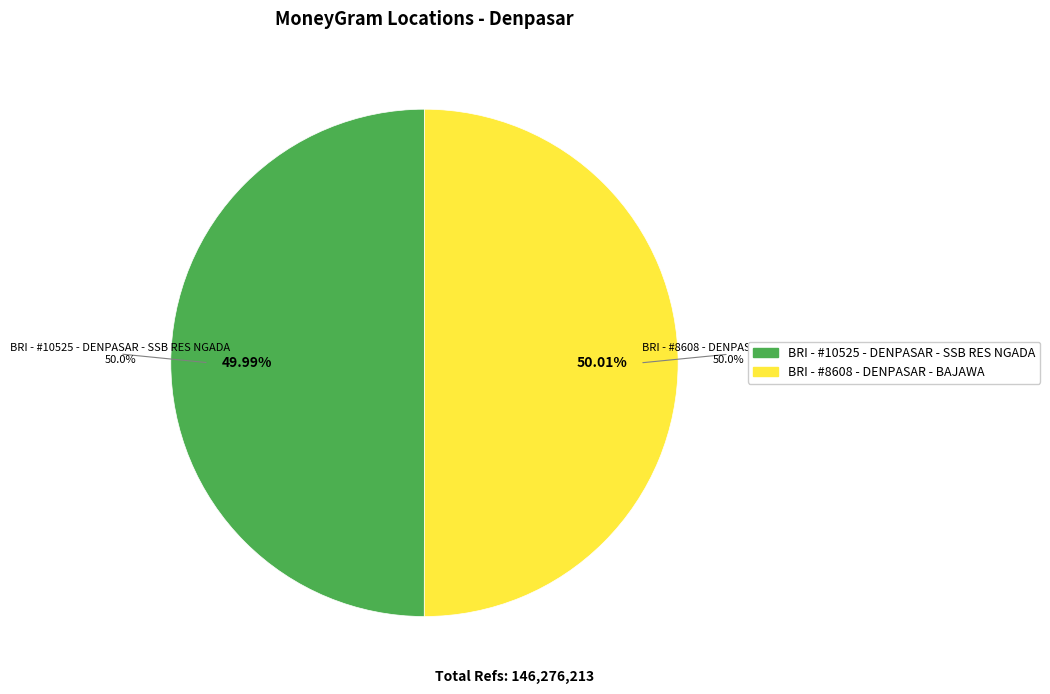

What is the ratio of the value at BRI - #8608 - DENPASAR - BAJAWA to the value at BRI - #10525 - DENPASAR - SSB RES NGADA?

1.0